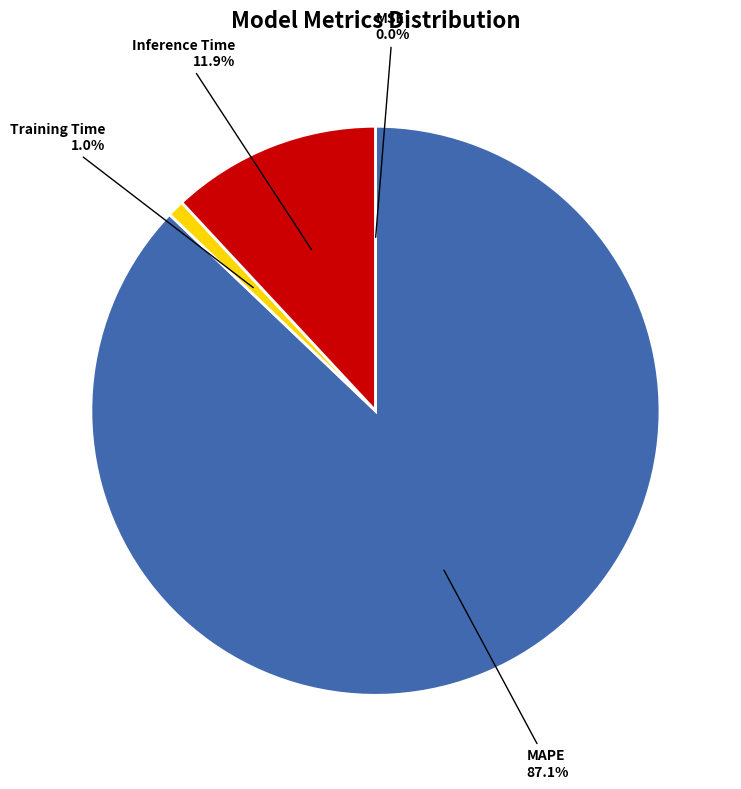

Between MAPE and Inference Time, which is larger?

MAPE